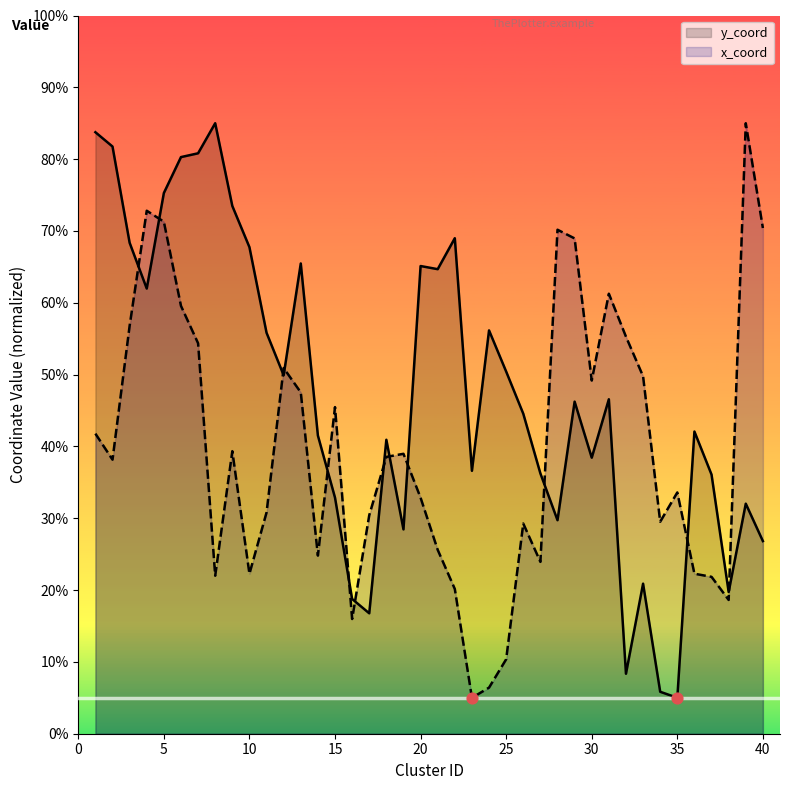

Which series has the largest total across all categories?

y_coord